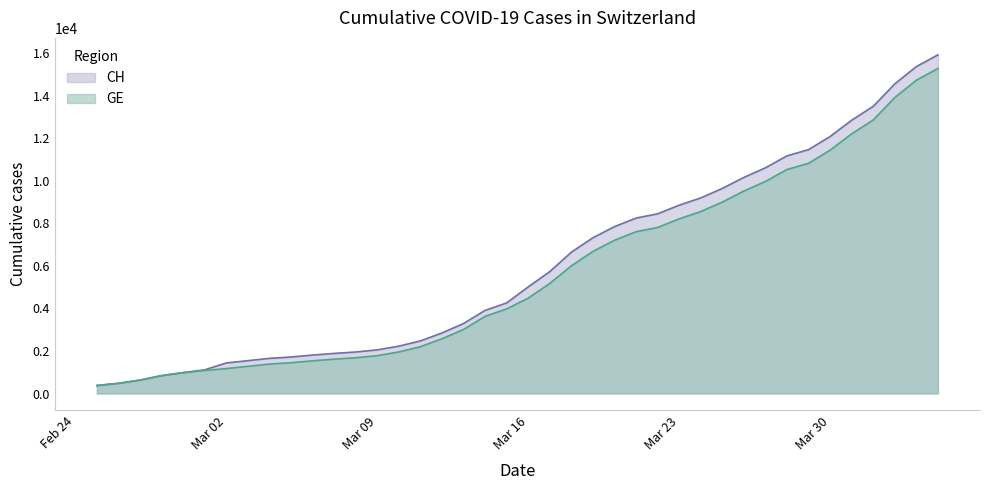

List the series in order of their peak value, highest first.

CH, GE